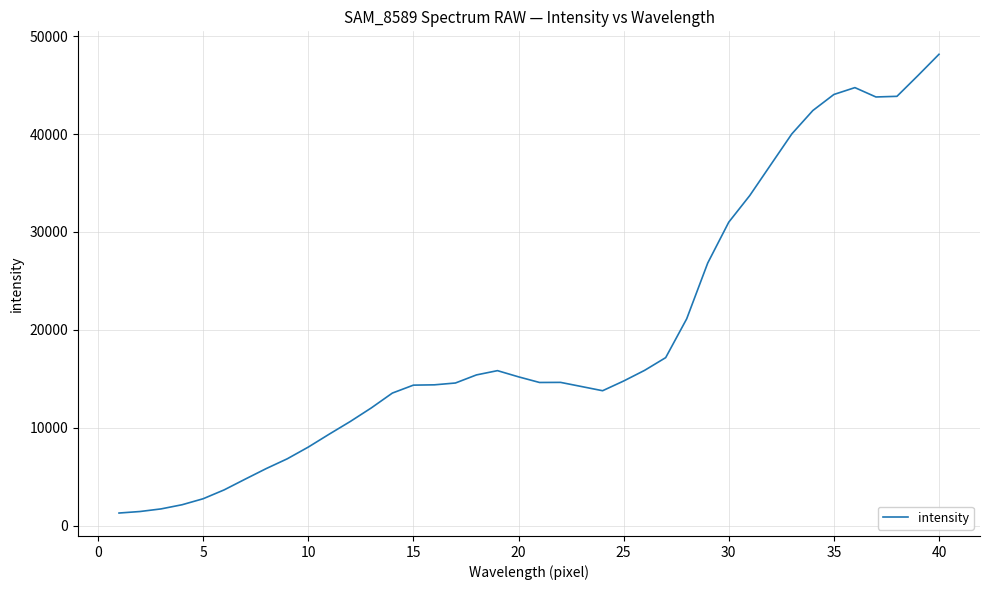

What is the difference between the maximum and minimum values?

46837